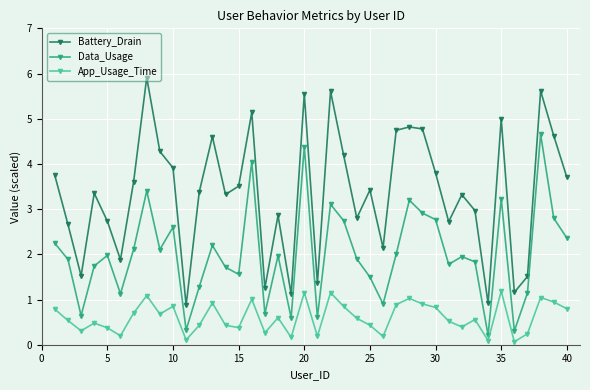

Which series has the largest total across all categories?

Battery_Drain